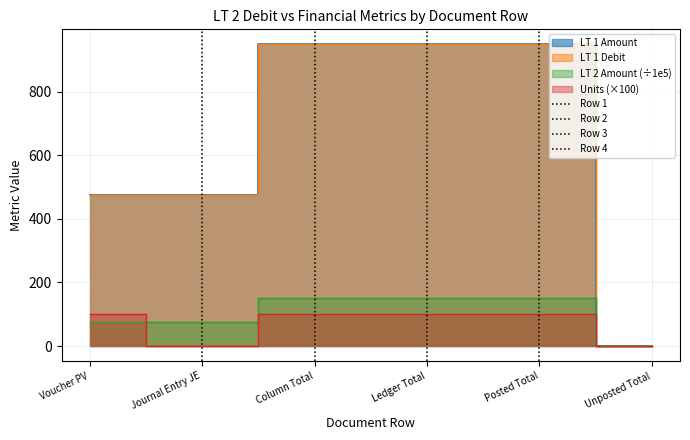

Is the value of Row 2 at Voucher PV greater than the value of Row 3 at Journal Entry JE?

No